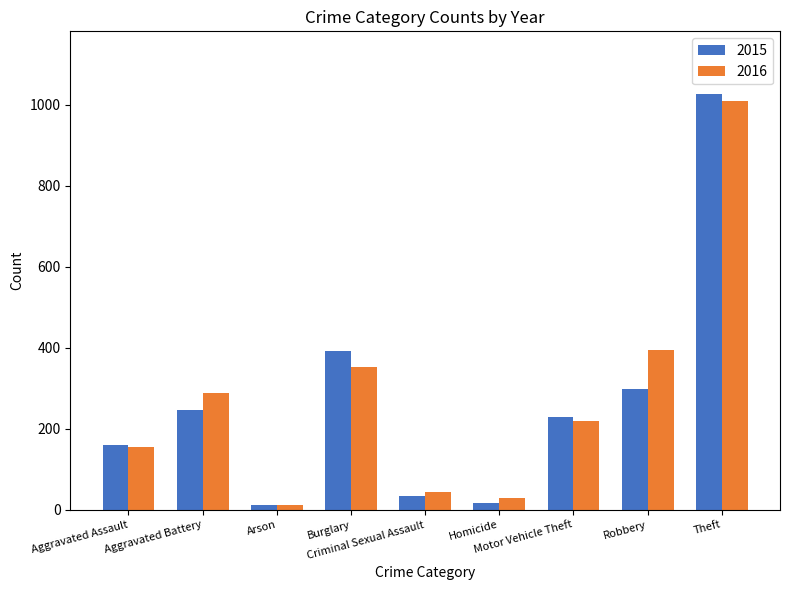

At which label is 2016 closest to 511?

Robbery